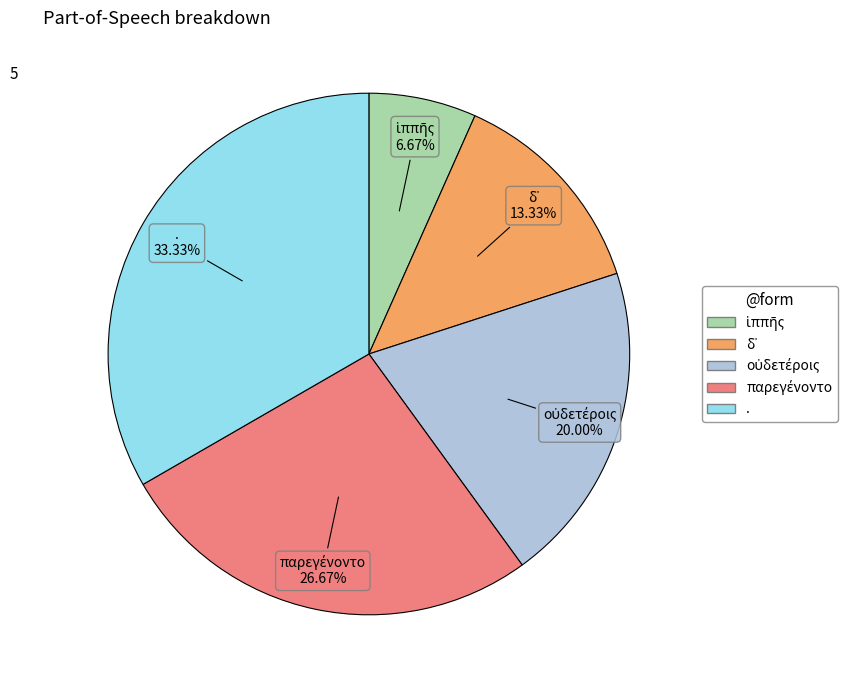

Is . the majority of the pie?

No